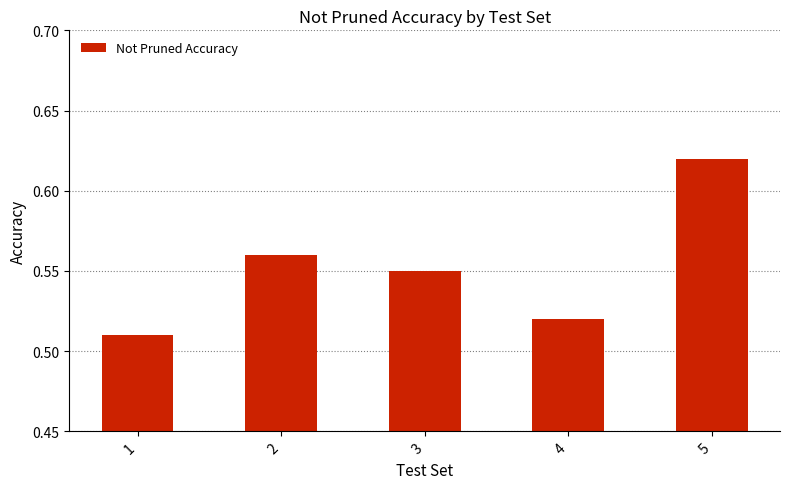

Which category has the highest value across all series?

5